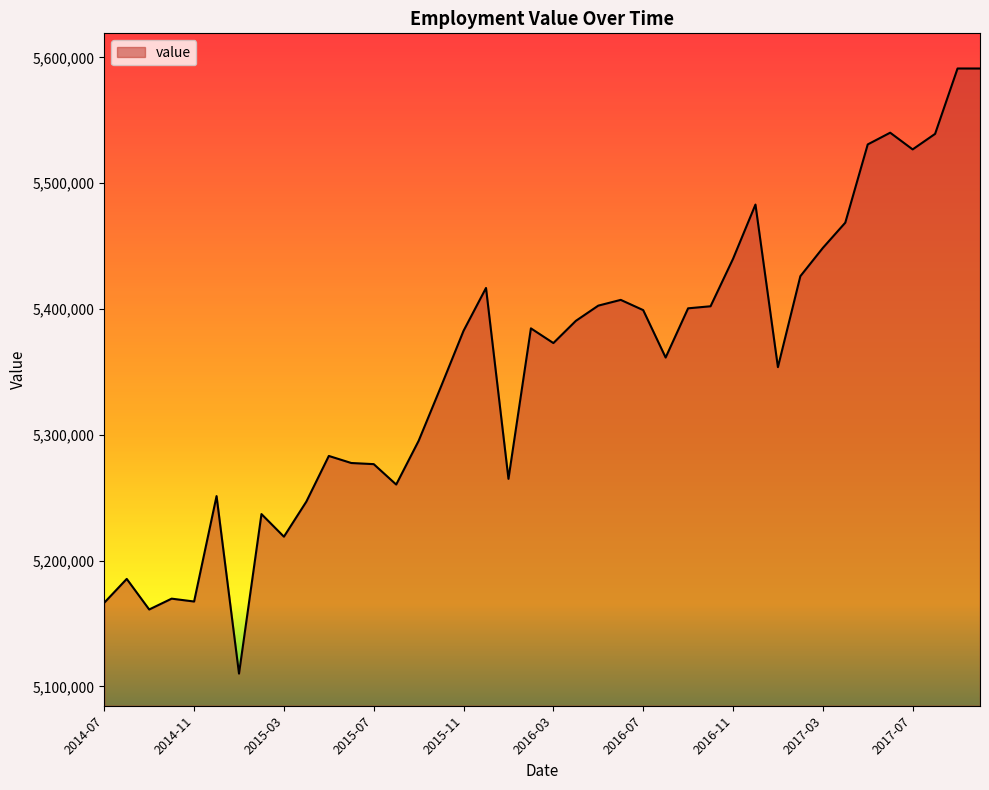

What is the smallest value displayed?

5110106